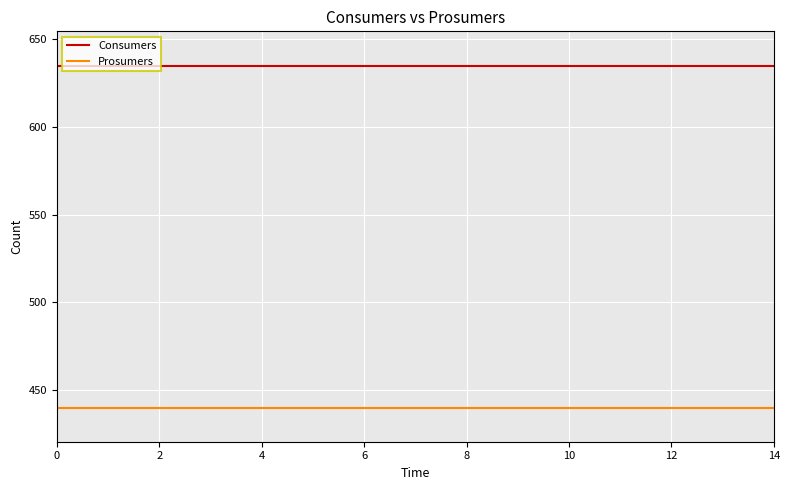

Rank the series by their maximum value, from lowest to highest.

Prosumers, Consumers